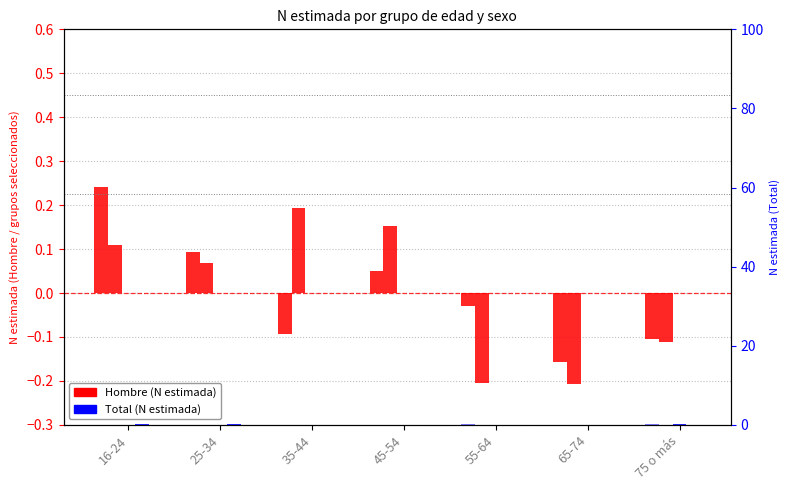

Which series has the largest total across all categories?

Hombre 2007